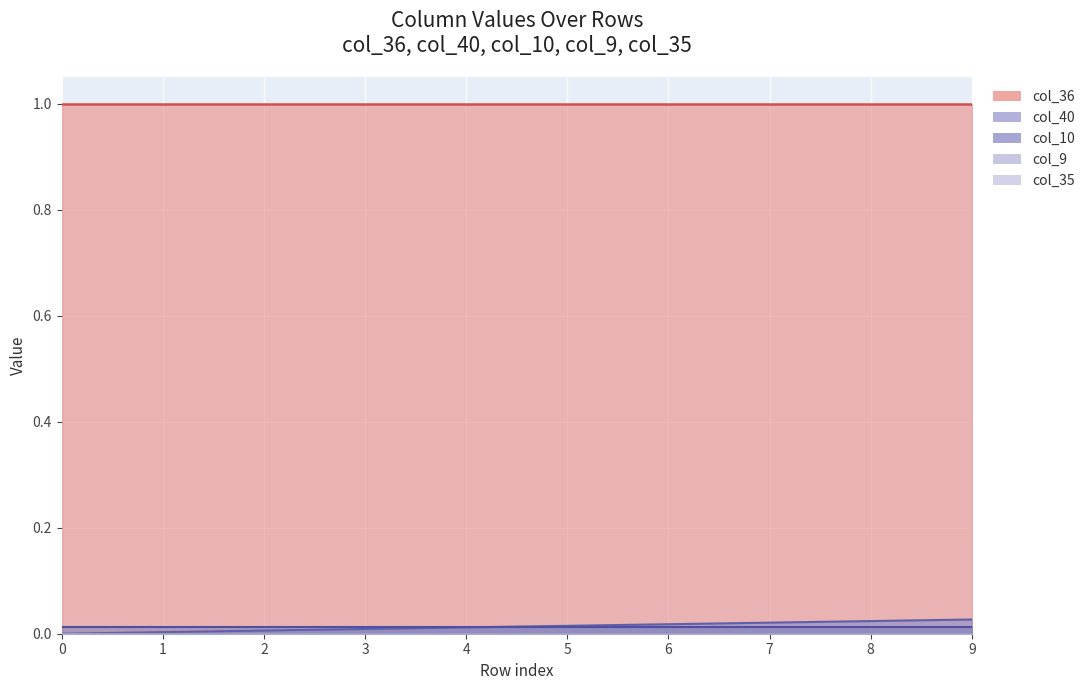

What is the spread (max minus min) of values at 8?

1.0